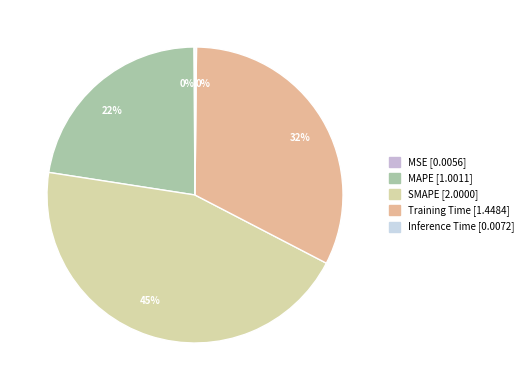

Which slice is the largest?

SMAPE